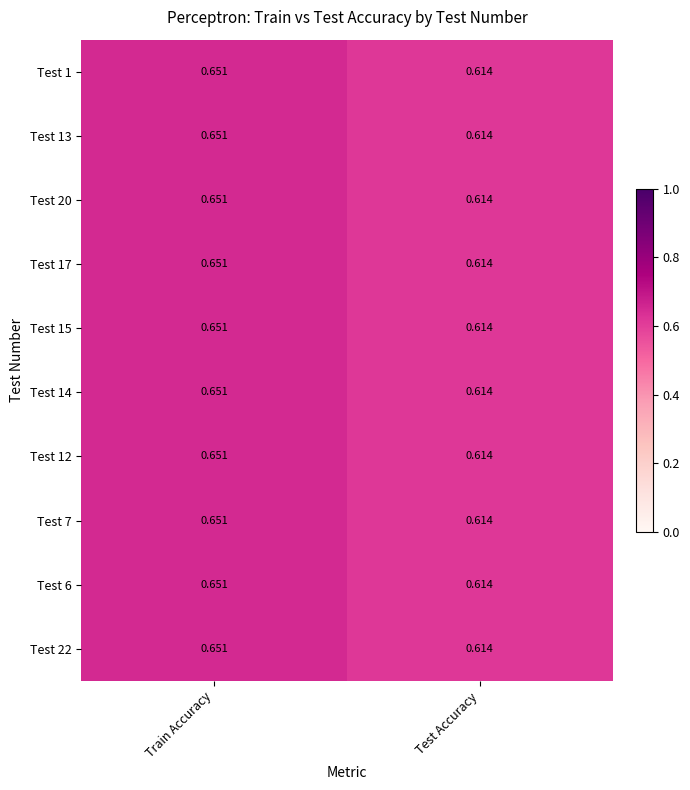

What is the total value across all series at Train Accuracy?

6.5